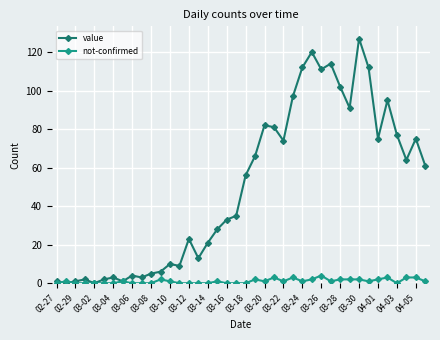

How many series are shown in this chart?

2